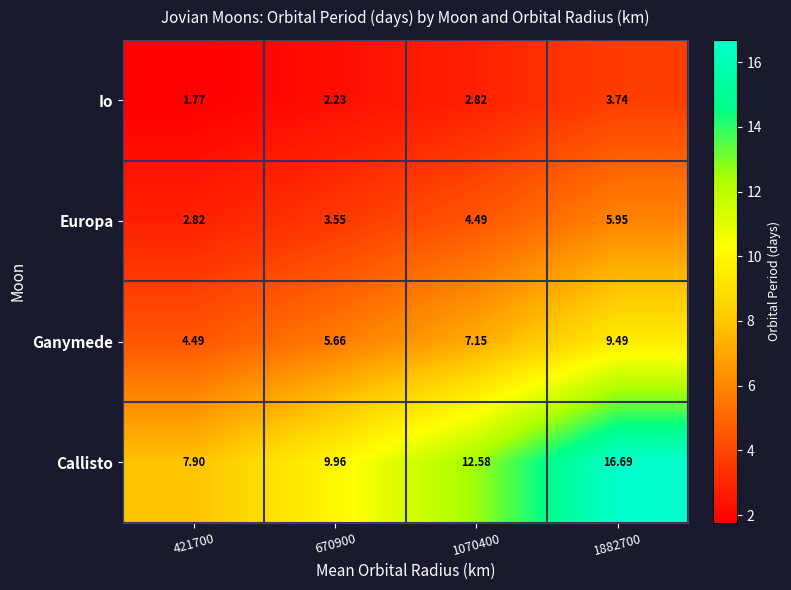

Which series has the largest range (max minus min)?

Callisto